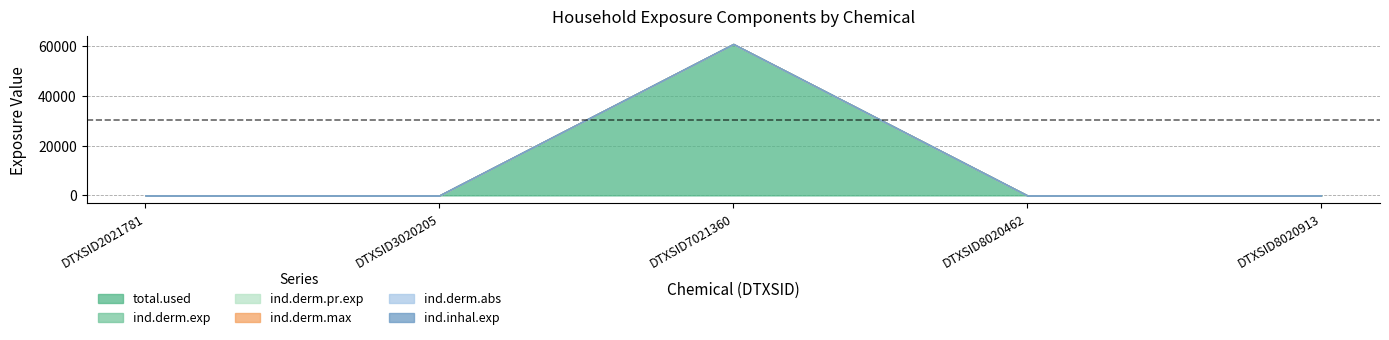

Is the value of ind.derm.abs at DTXSID8020462 greater than the value of ind.derm.max at DTXSID7021360?

No